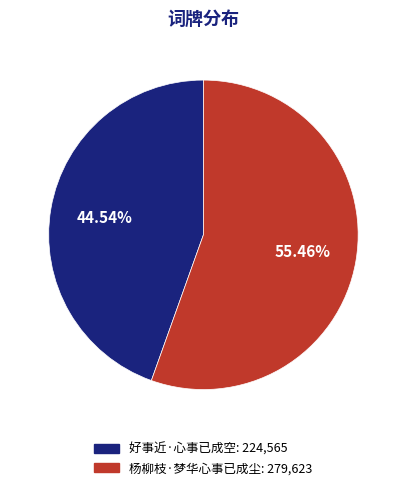

To the nearest percent, what is the combined percentage of 杨柳枝·梦华心事已成尘 and 好事近·心事已成空?

100%